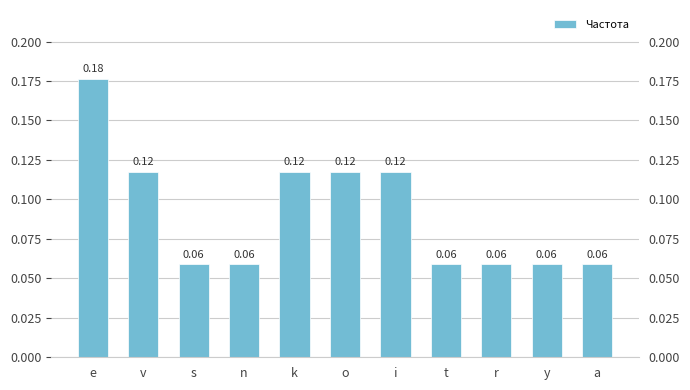

At which label is the value closest to 0?

s